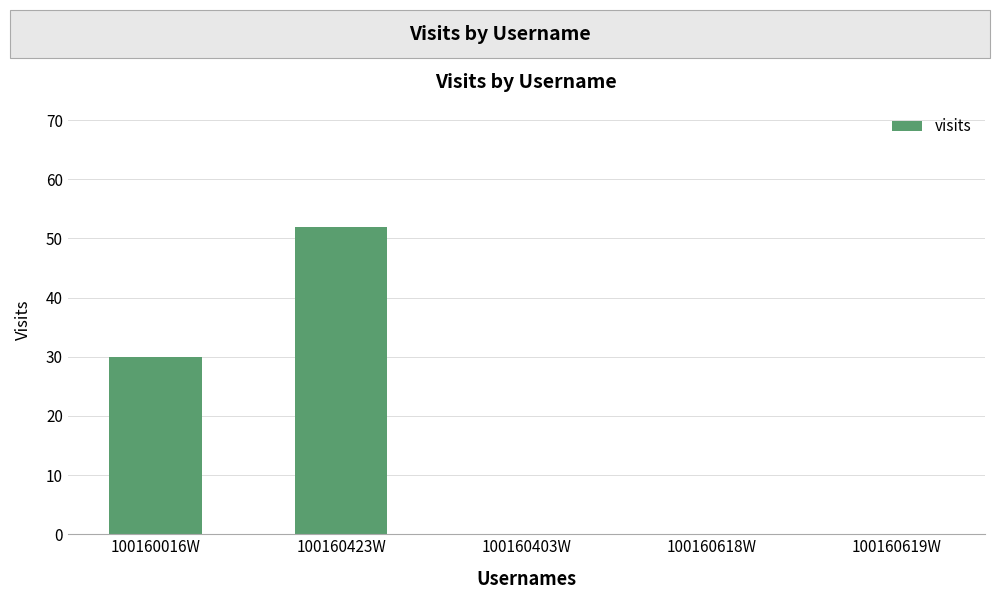

At which category does the chart reach its peak across all series?

100160423W